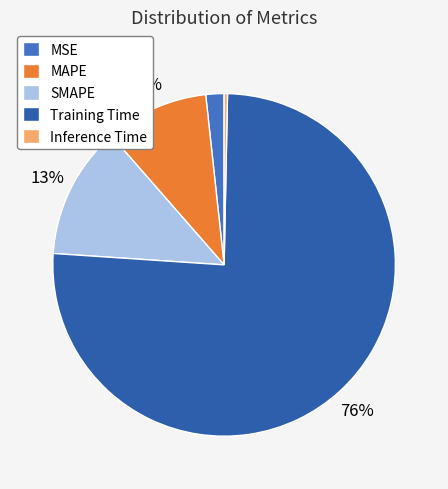

To the nearest percent, what percentage of the pie is Training Time?

76%